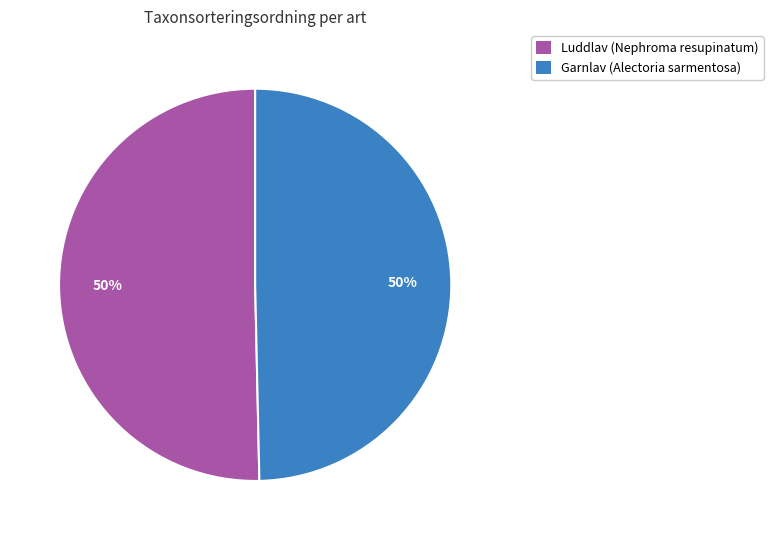

Count the number of slices in the pie.

2